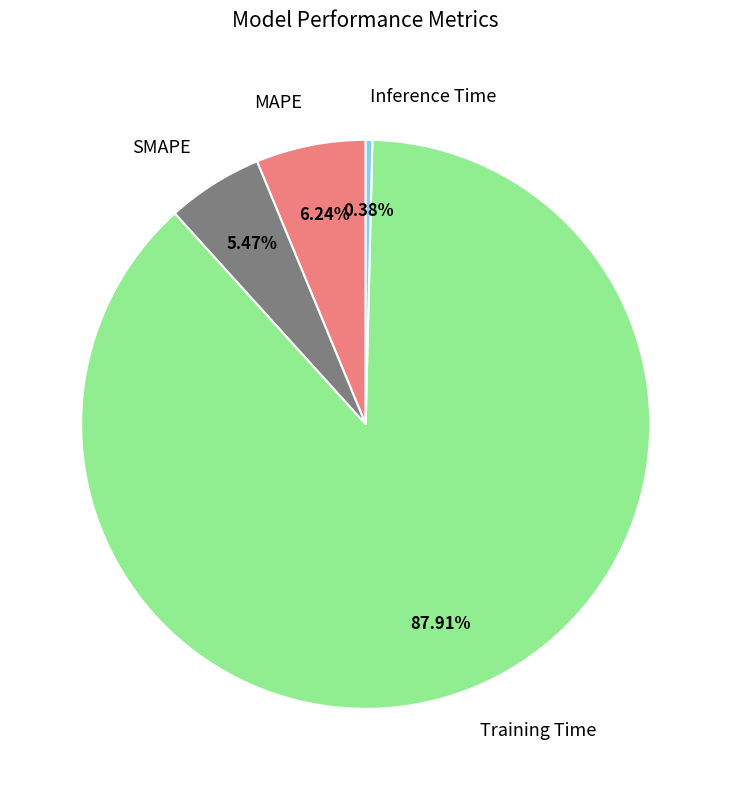

To the nearest percent, what is the average slice percentage?

25%